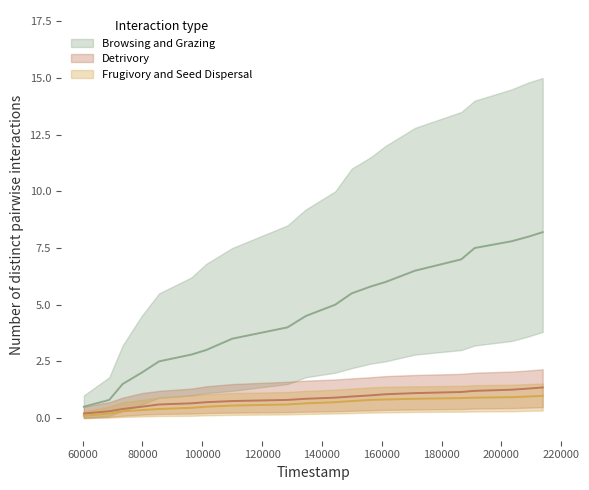

What is the value of the Frugivory and Seed Dispersal point at the 12th from the left?

0.8